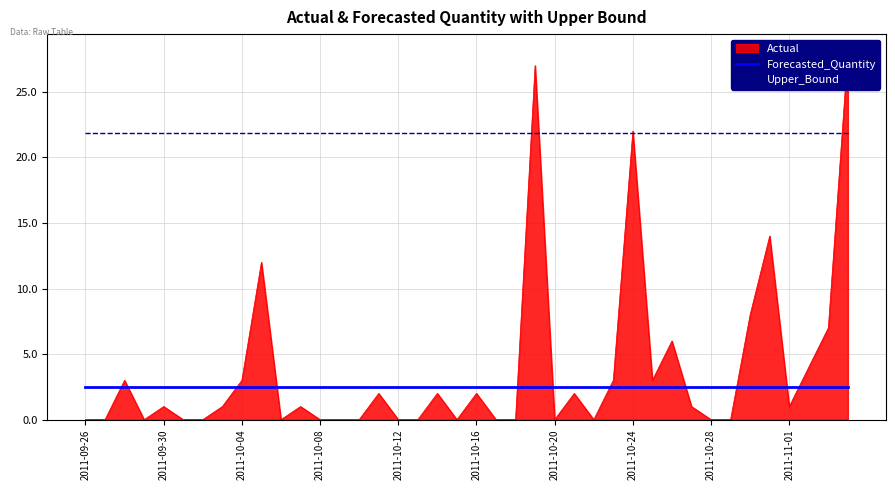

Which series changed the most between 13 and 34?

Forecasted_Quantity